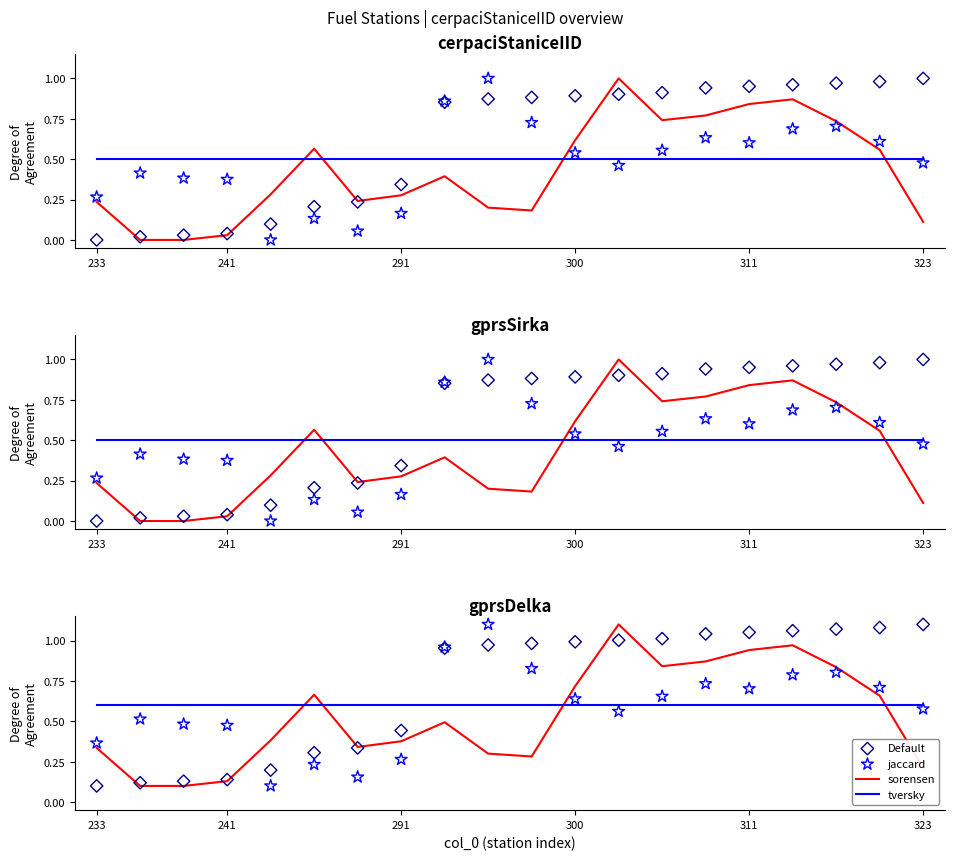

Which series has the largest Y range (max minus min)?

sorensen